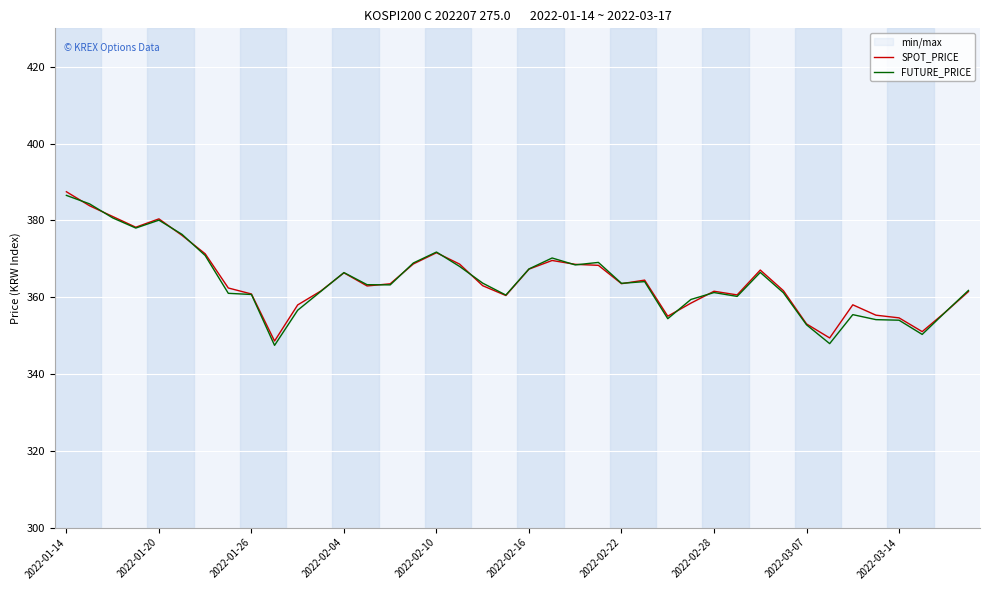

How many interior local valleys does the FUTURE_PRICE series have?

10